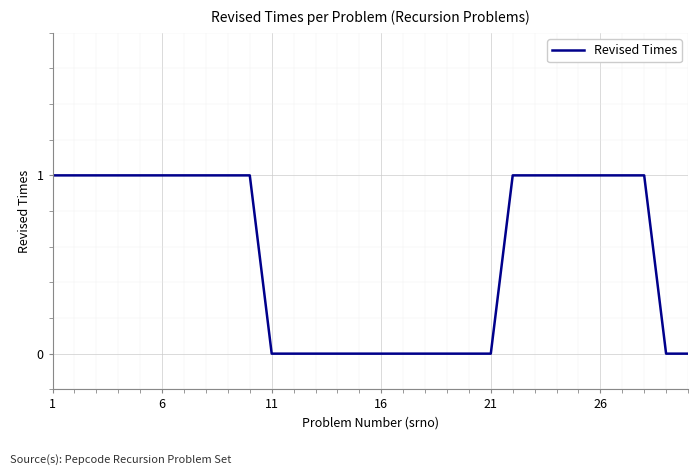

Reading left to right, transcribe all the data shown in this chart.

1	1	1	1	1	1	1	1	1	1	0	0	0	0	0	0	0	0	0	0	0	1	1	1	1	1	1	1	0	0